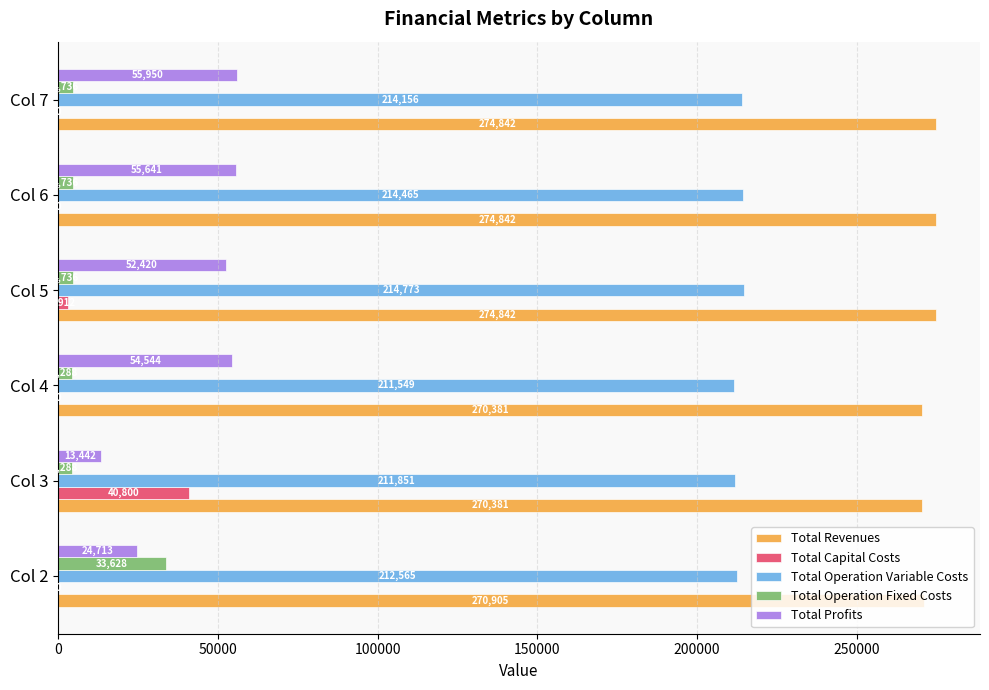

True or false: Total Operation Variable Costs has a value of 279284.4 at Col 6.

False